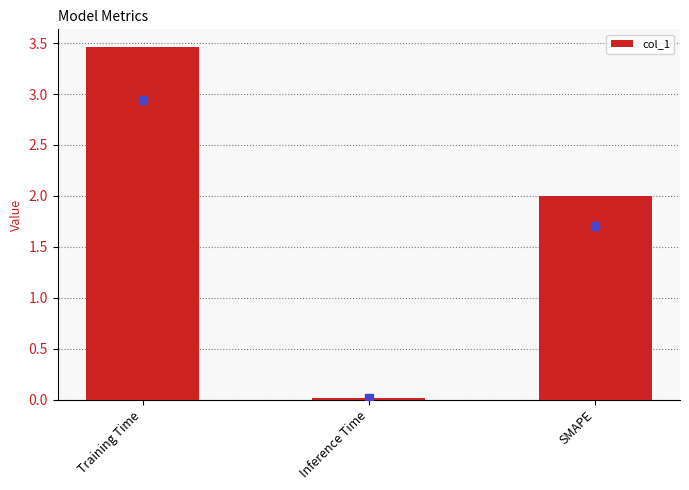

Read the value at SMAPE.

2.0